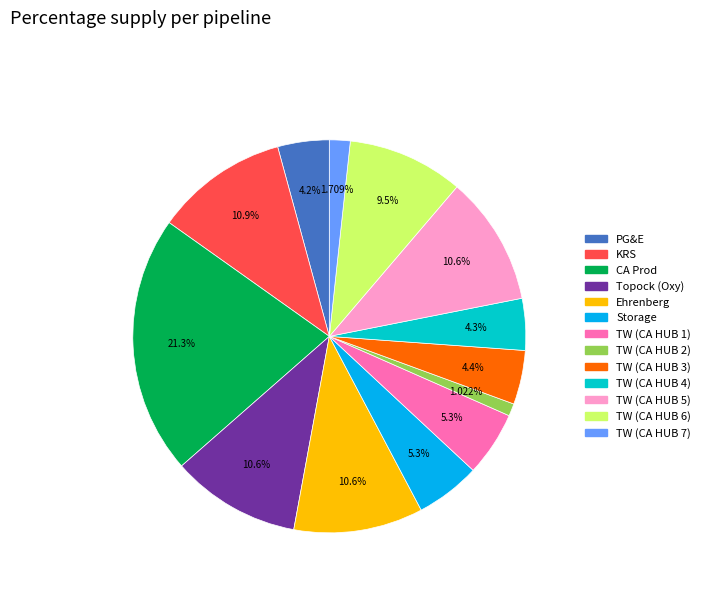

Is there any slice that represents more than half of the pie?

No